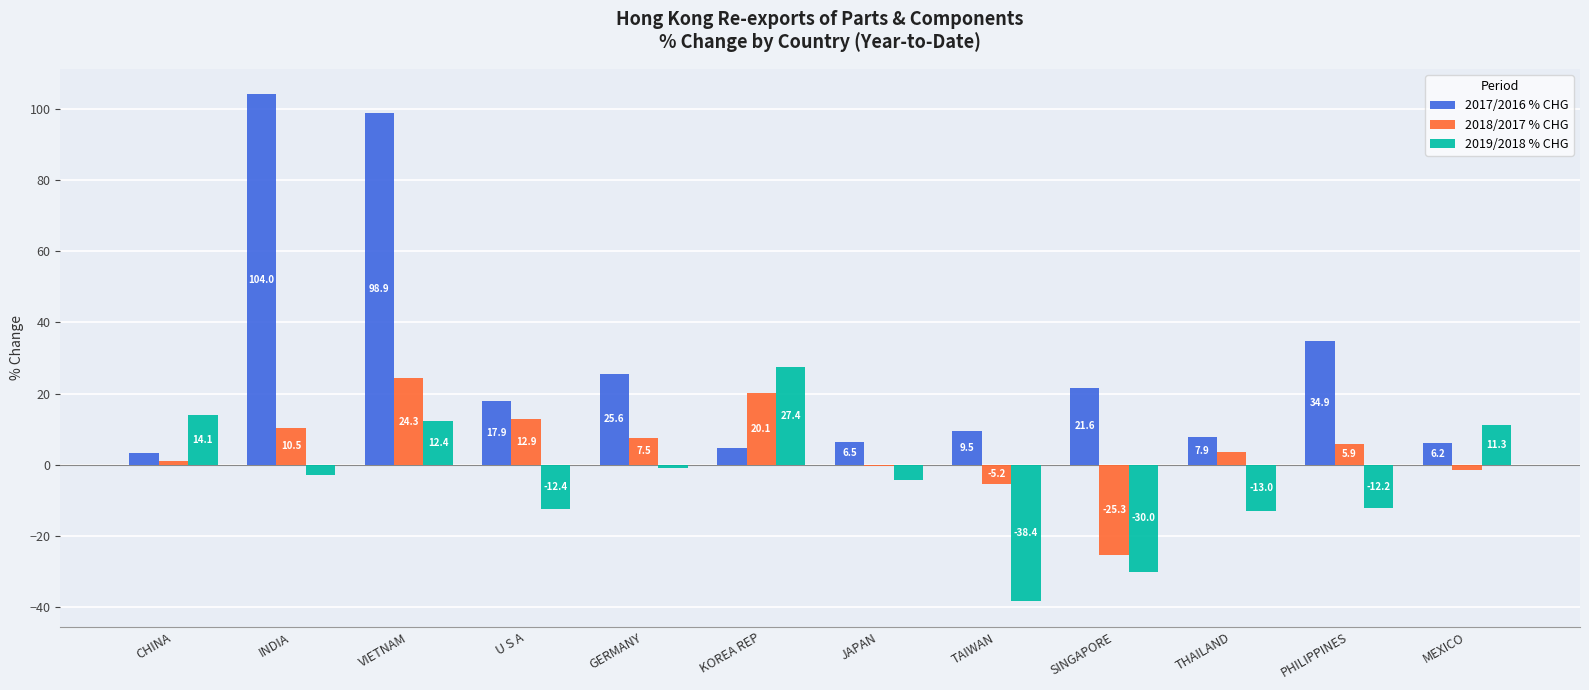

Are the bars grouped side by side (vs. stacked)?

Yes